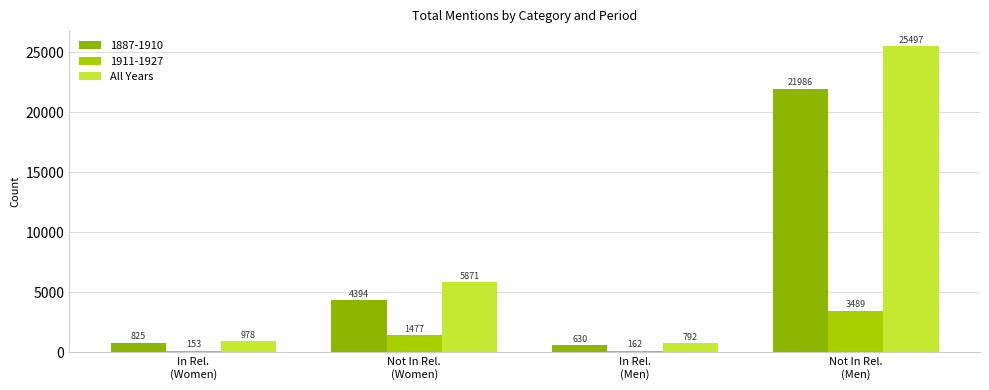

What is the label of the 2nd bar from the right?

In Rel.
(Men)